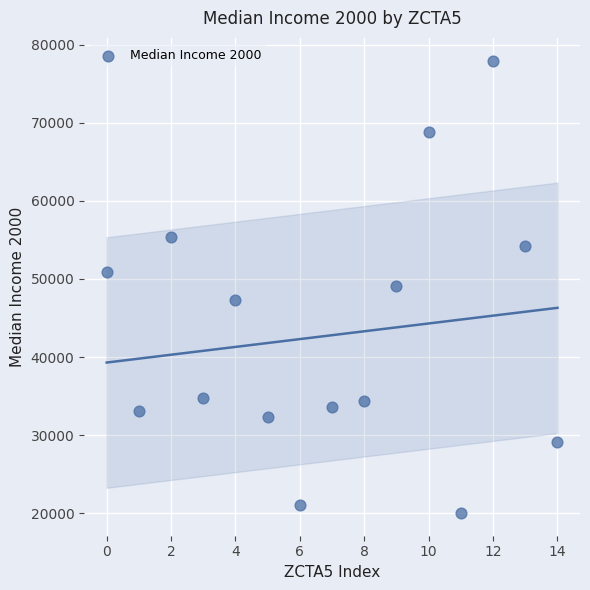

What is the range of Y values (max minus min)?

57918